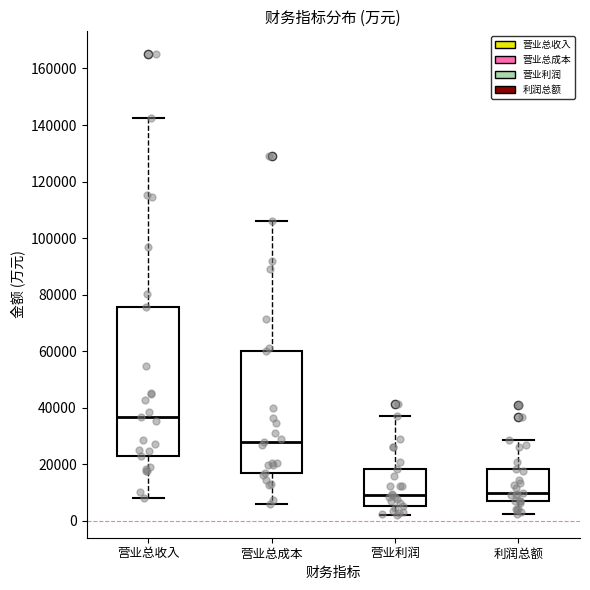

Where is the lower edge of the box for 利润总额 on the y-axis? The values are not printed on the chart, so give them approximately, as read against the axis.

6000